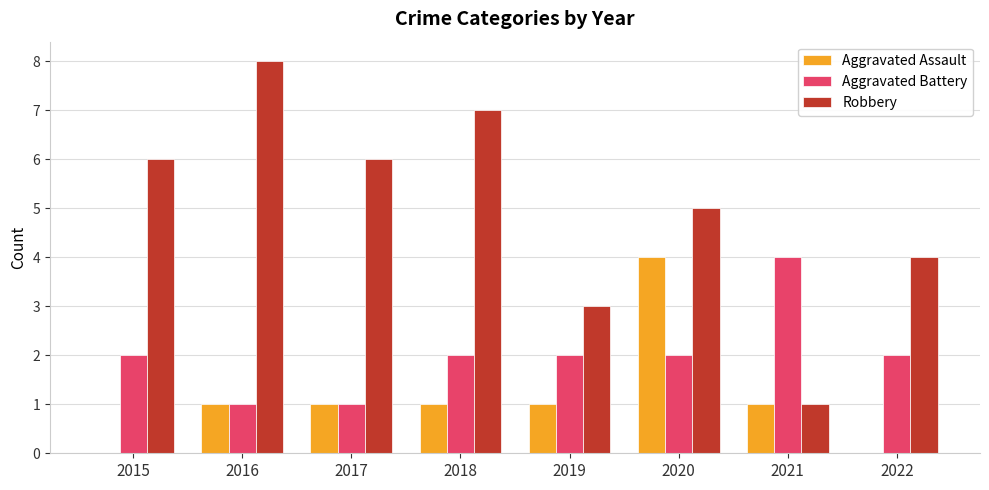

Which series changed the most between 2020 and 2022?

Aggravated Assault